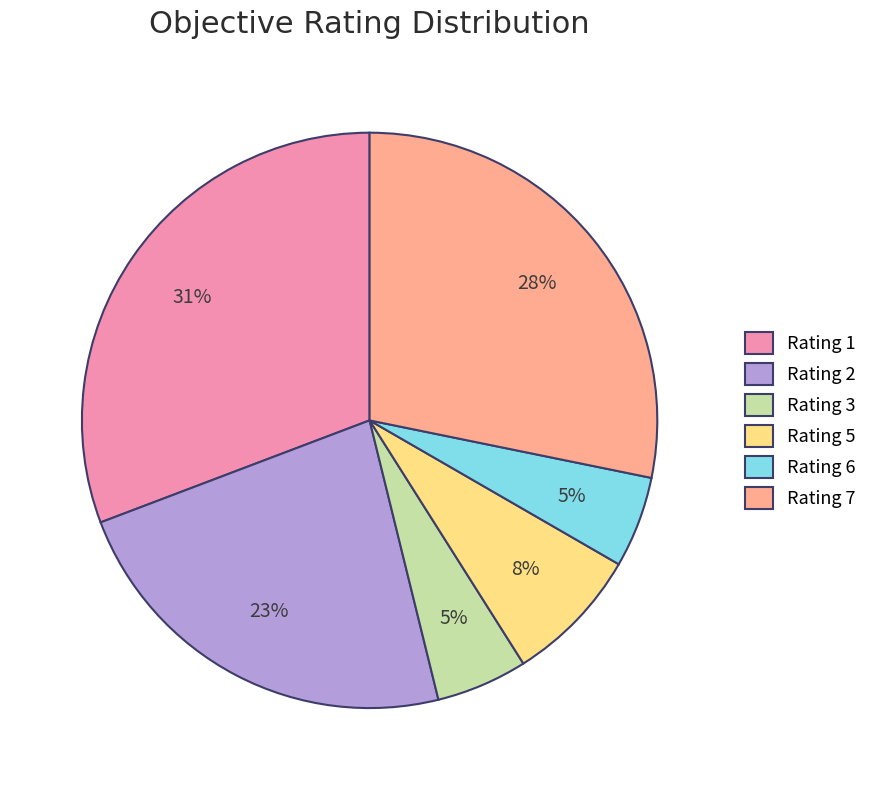

Is there any slice that represents more than half of the pie?

No